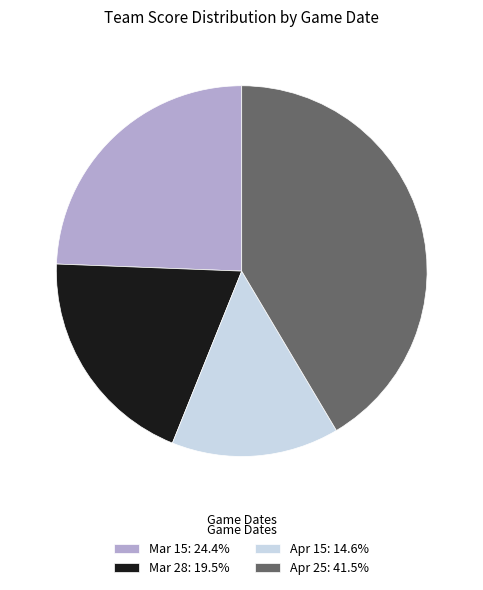

Which slice is the smallest?

Apr 15